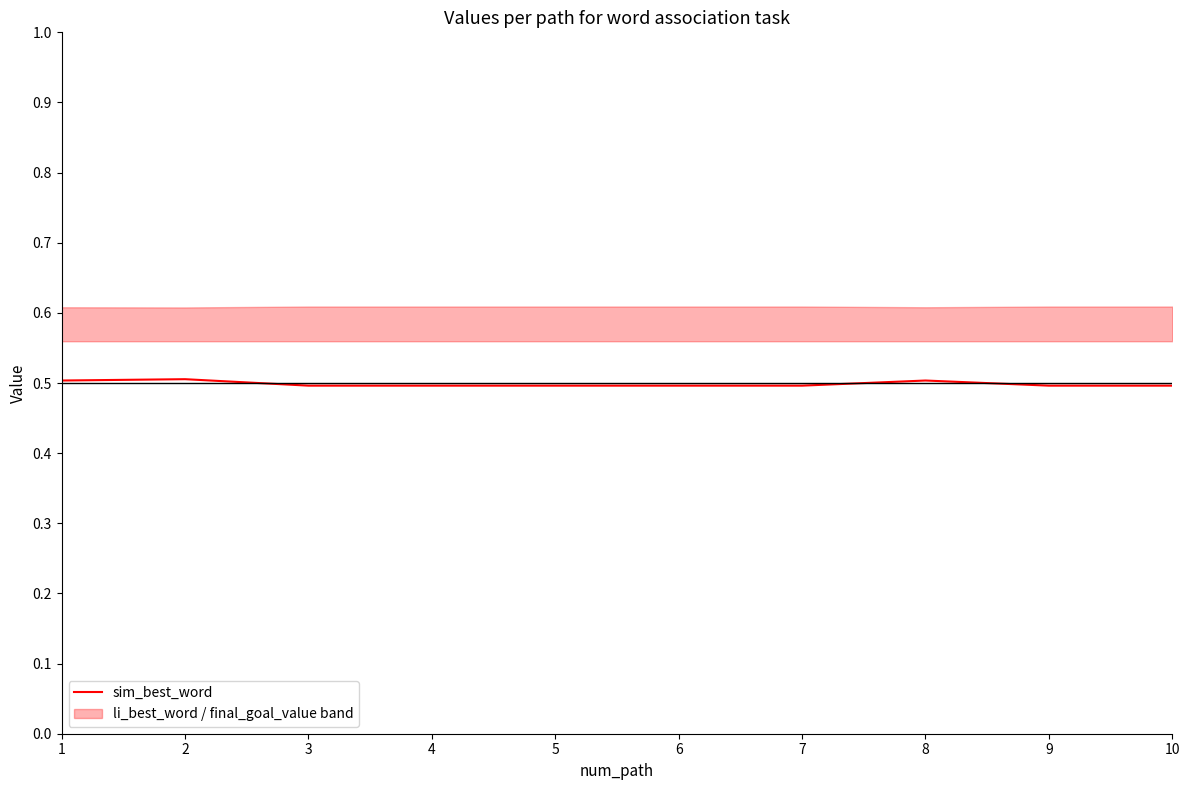

Which has a higher value, 10 or 6?

10